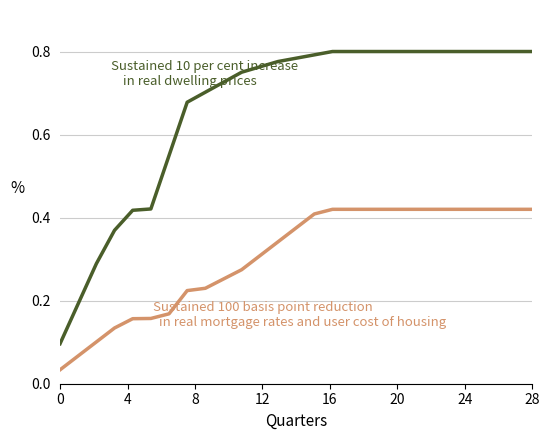

What is the label of the 25th point from the left?

24